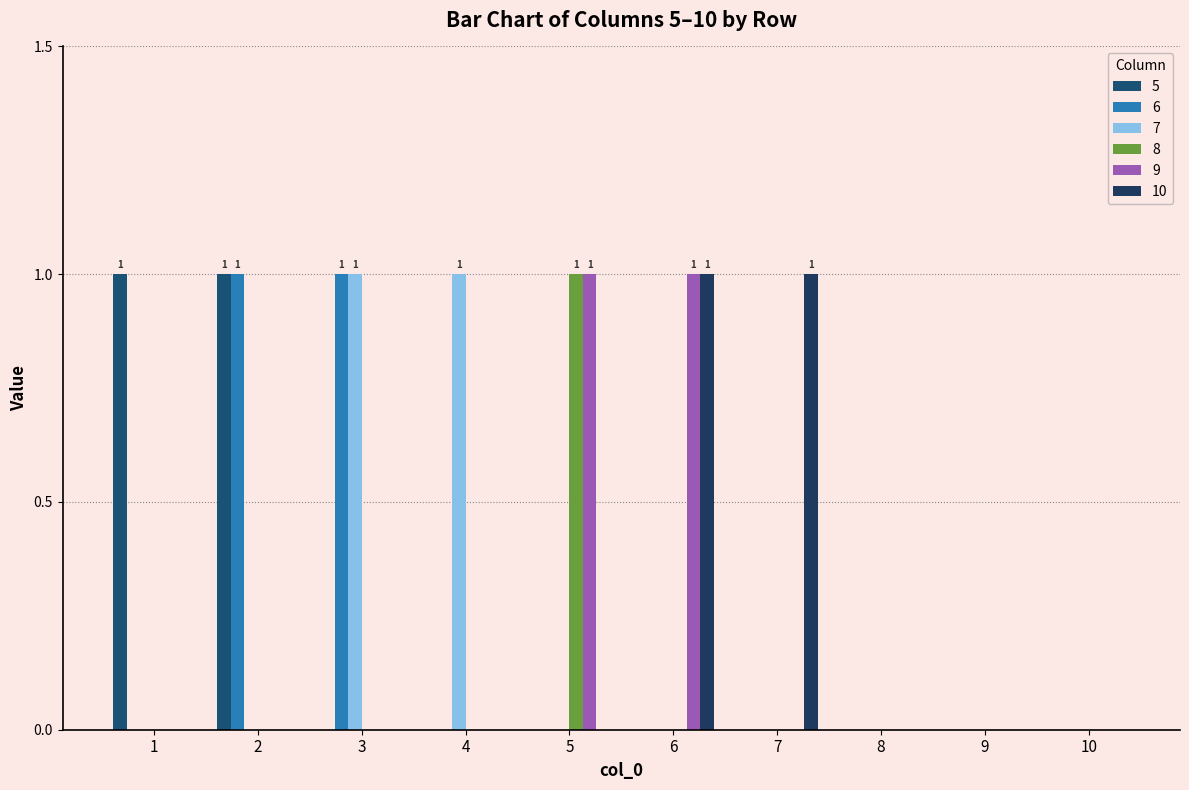

Are the bars grouped side by side (vs. stacked)?

Yes